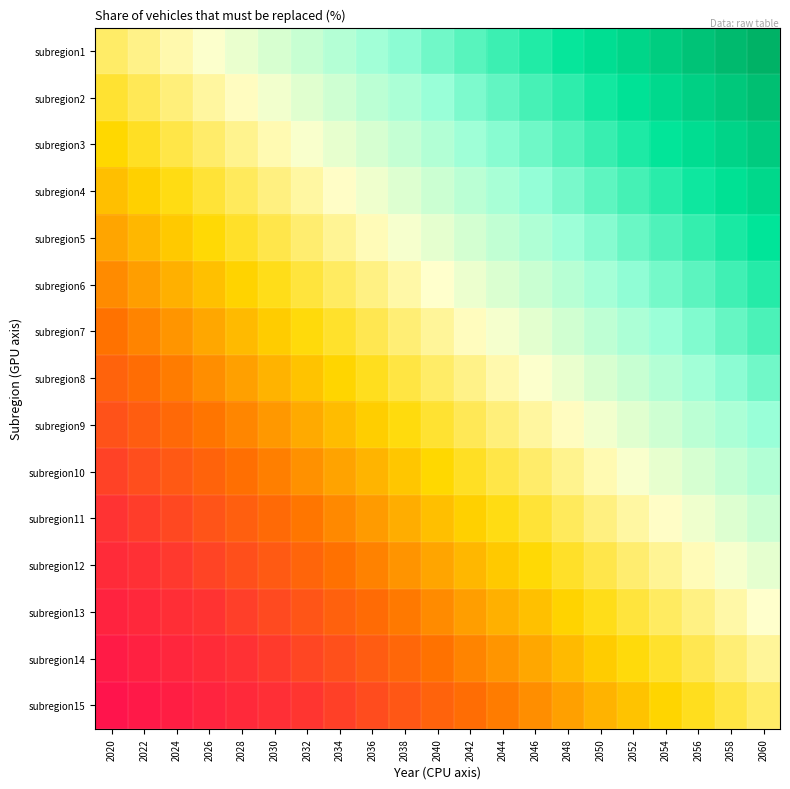

At which category is the sum across all series the highest?

2060